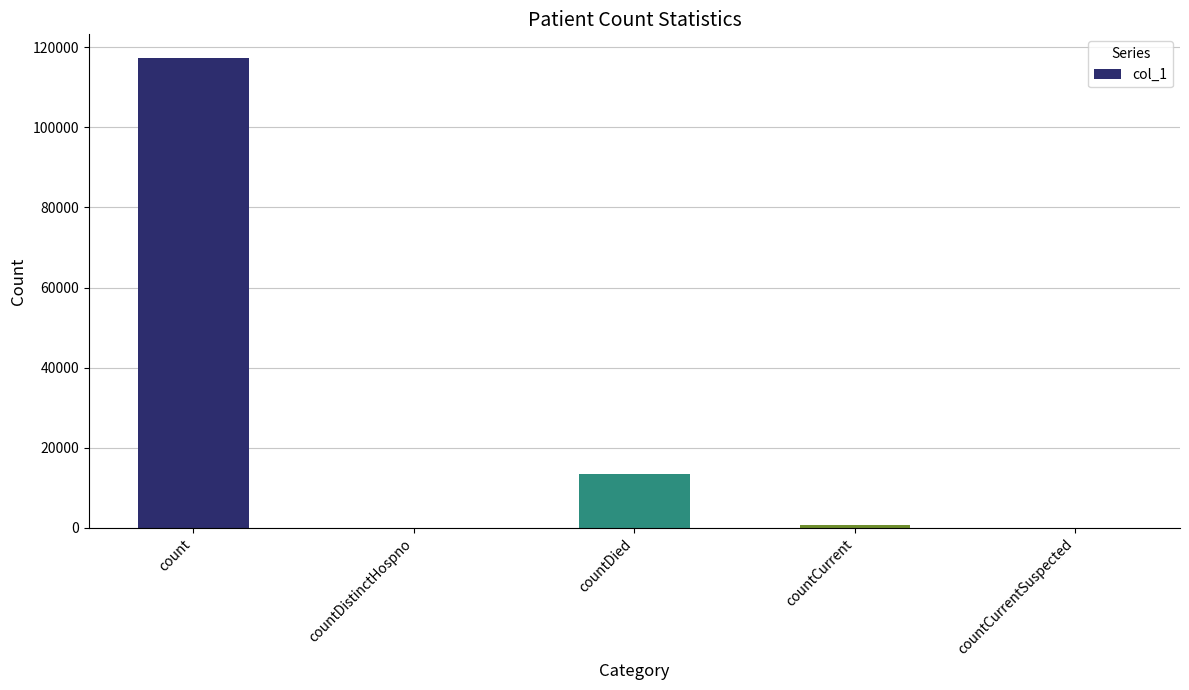

What is the difference between the values at countCurrent and countDistinctHospno?

836